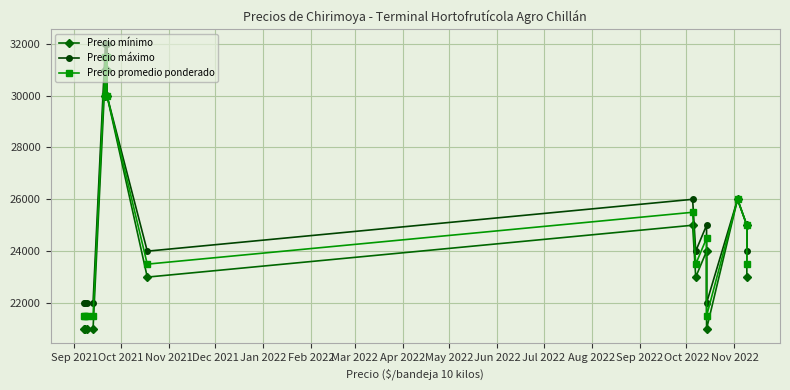

What is the smallest value displayed?

21000